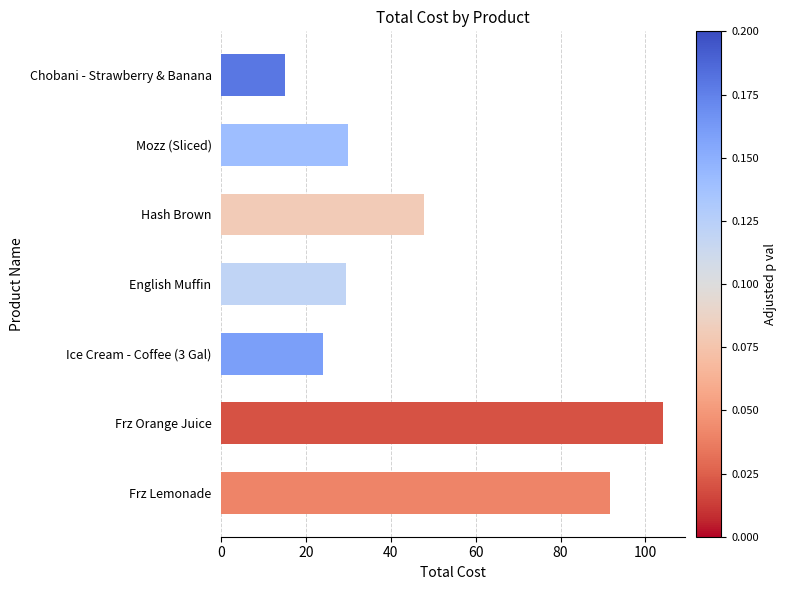

What is the label of the 2nd bar from the top?

Mozz (Sliced)